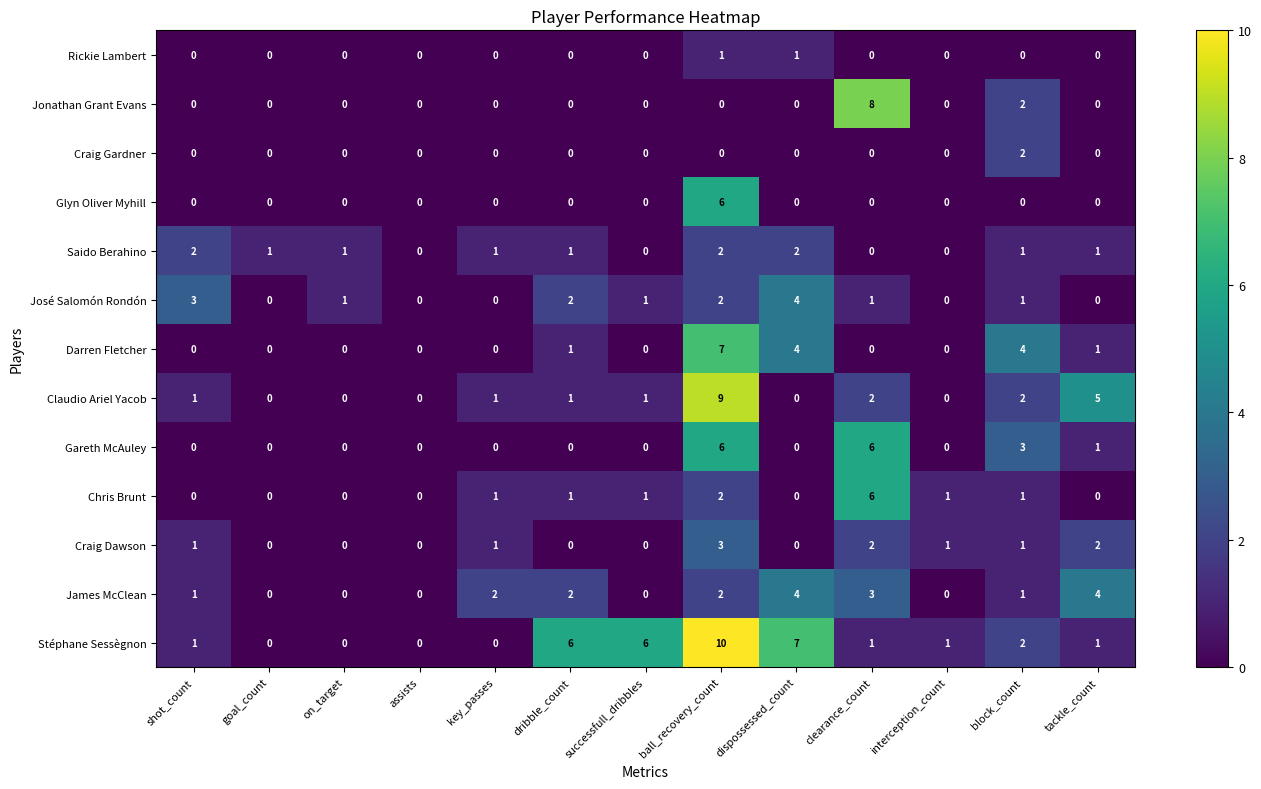

How many data points in Stéphane Sessègnon are less than 1?

4